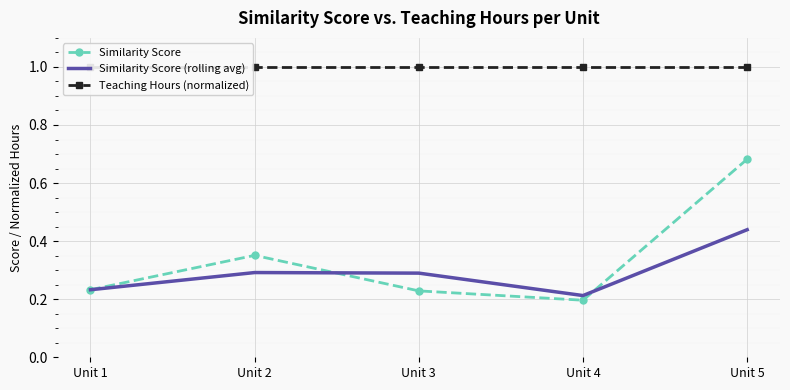

After their last crossing, which series has the higher values: Similarity Score (rolling avg) or Similarity Score?

Similarity Score